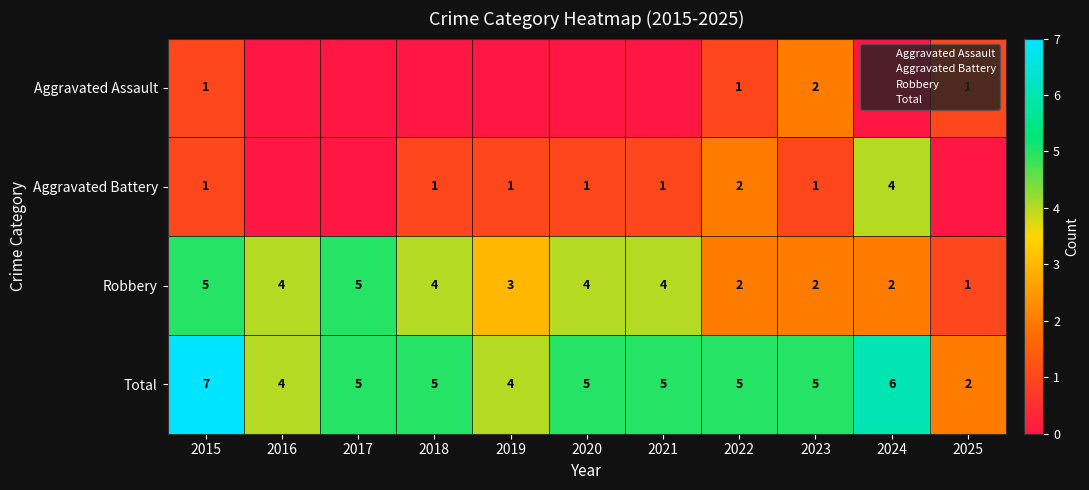

What is the highest value of the Total series?

7